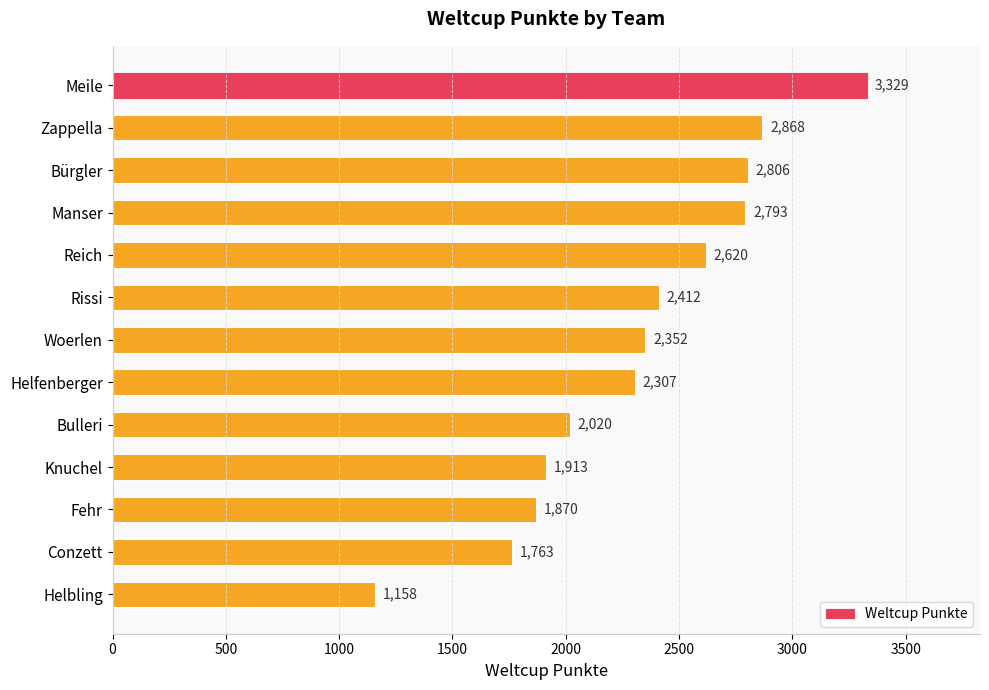

What is the label of the 11th bar from the bottom?

Bürgler